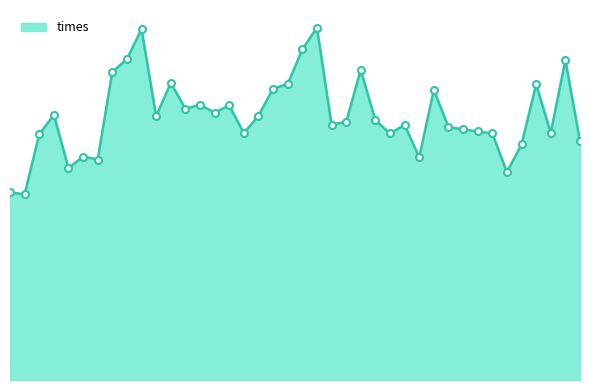

Is this an area chart (filled region under the line)?

Yes